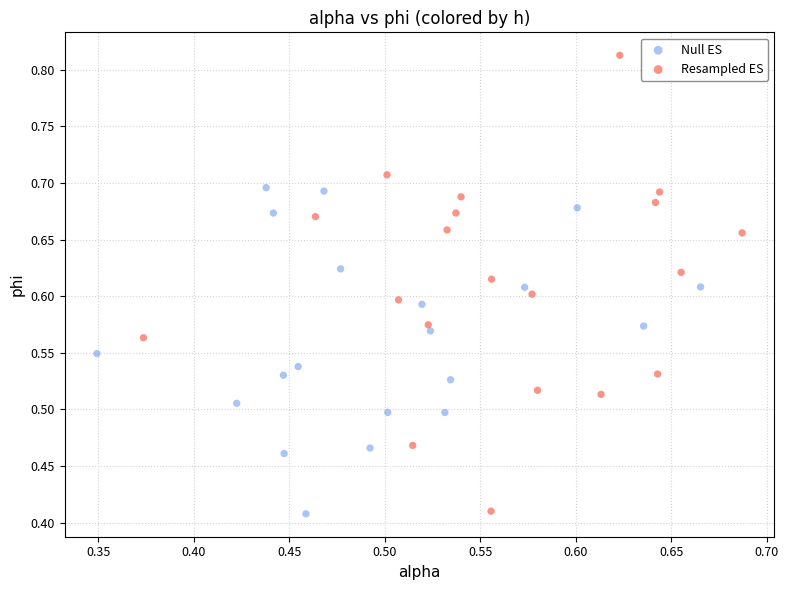

What are all the series names shown in the legend?

Null ES, Resampled ES